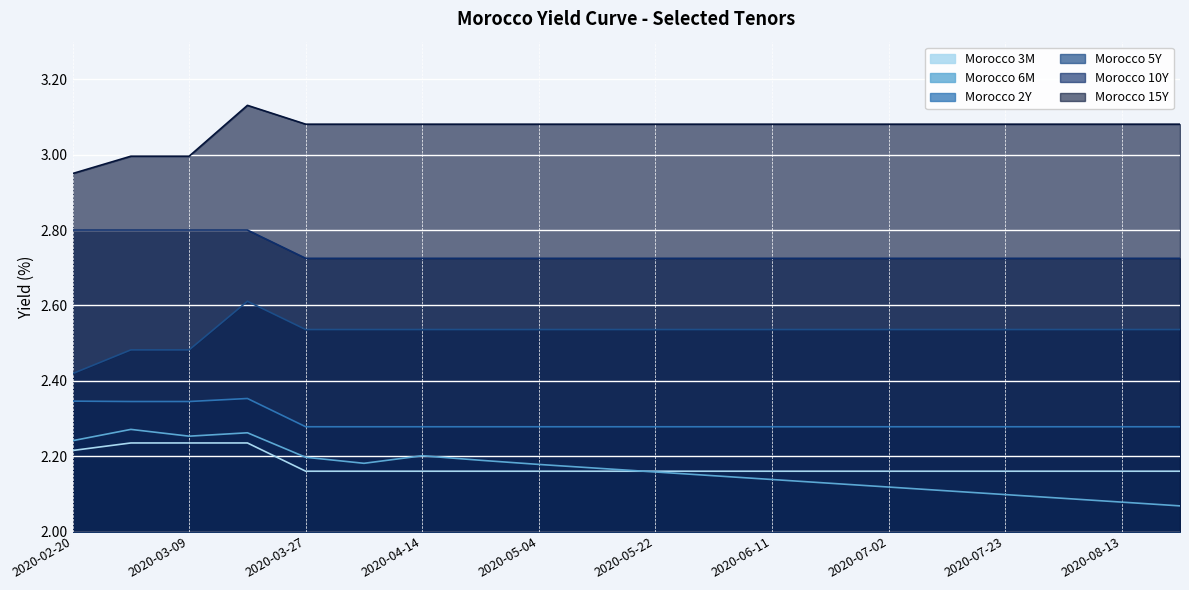

What is the difference between the Morocco 3M values at 2020-03-18 and 2020-06-11?

0.1